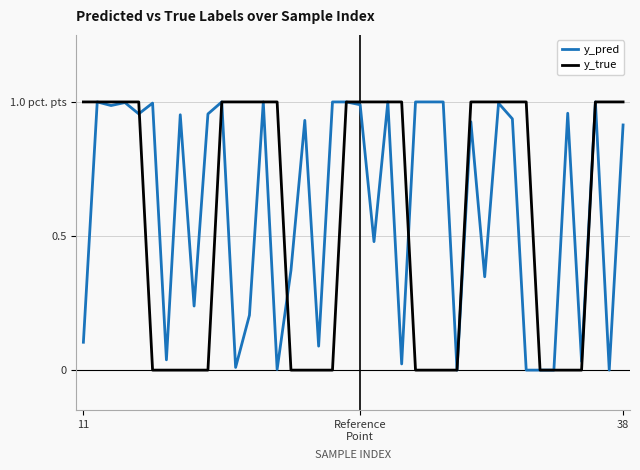

What are all the series names shown in the legend?

y_pred, y_true